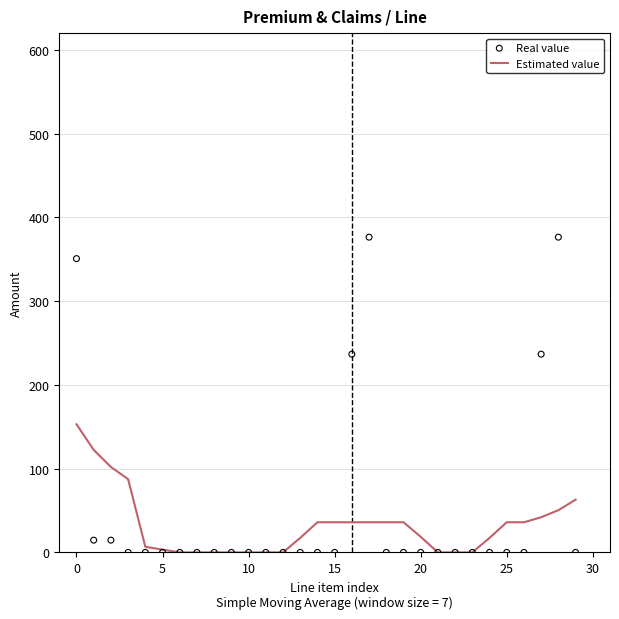

Which series has the widest spread of Y values?

Real value